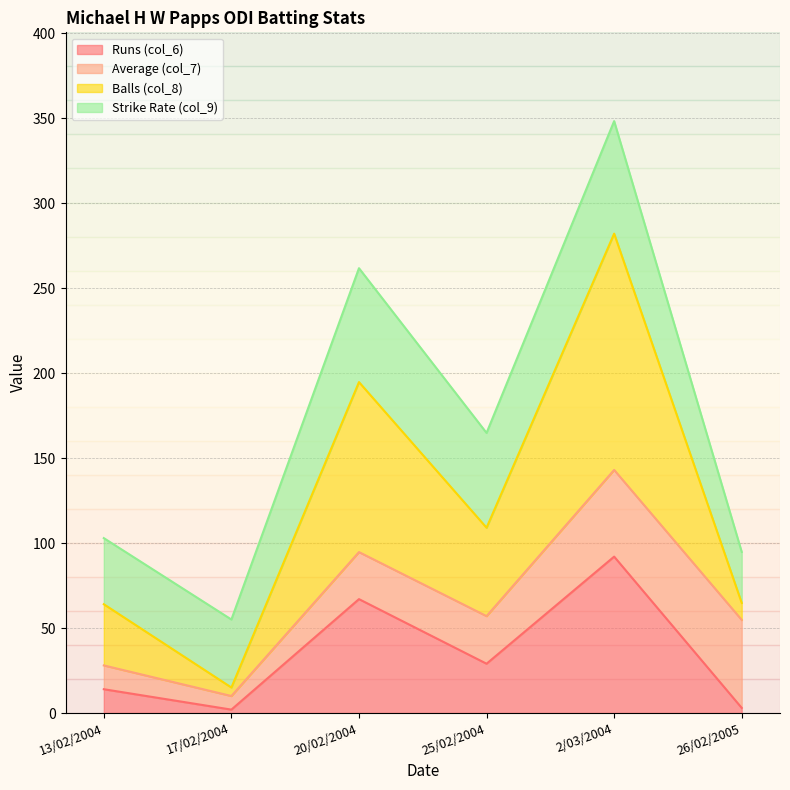

What position from the left is 17/02/2004?

2